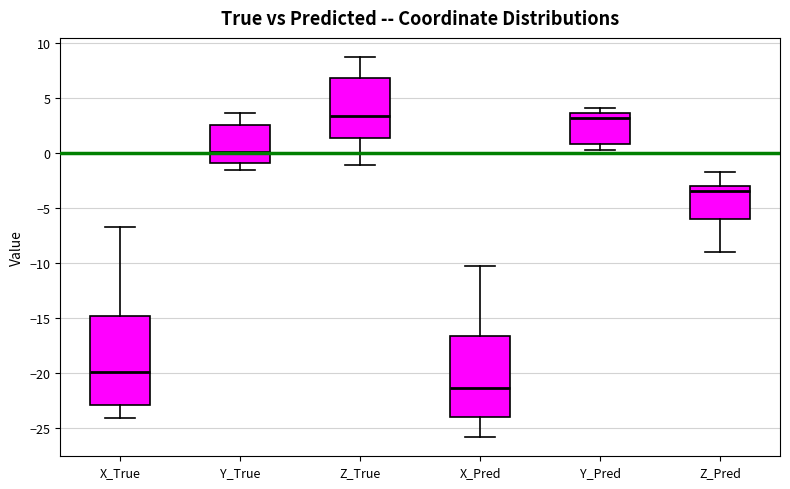

Reading left to right, transcribe this box plot: for each box, give where its median line is, the range the box spans, and where its two whiskers end, as read against the y-axis. The values are not printed on the chart, so give them approximately, as read against the axis.

X_True: median -20.0, box -23.0 to -15.0, whiskers -24.0 to -6.5
Y_True: median 0.0, box -1.0 to 2.5, whiskers -1.5 to 3.5
Z_True: median 3.5, box 1.5 to 7.0, whiskers -1.0 to 8.5
X_Pred: median -21.5, box -24.0 to -16.5, whiskers -26.0 to -10.5
Y_Pred: median 3.0, box 1.0 to 3.5, whiskers 0.5 to 4.0
Z_Pred: median -3.5, box -6.0 to -3.0, whiskers -9.0 to -1.5